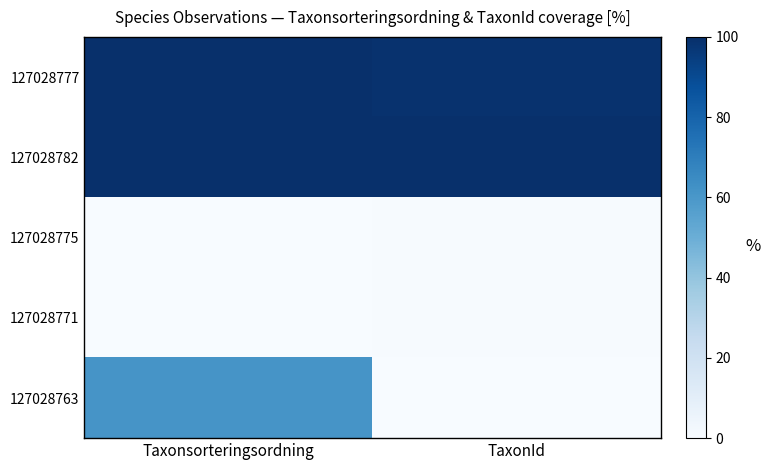

What is the difference between the highest and lowest values at Taxonsorteringsordning?

100.0